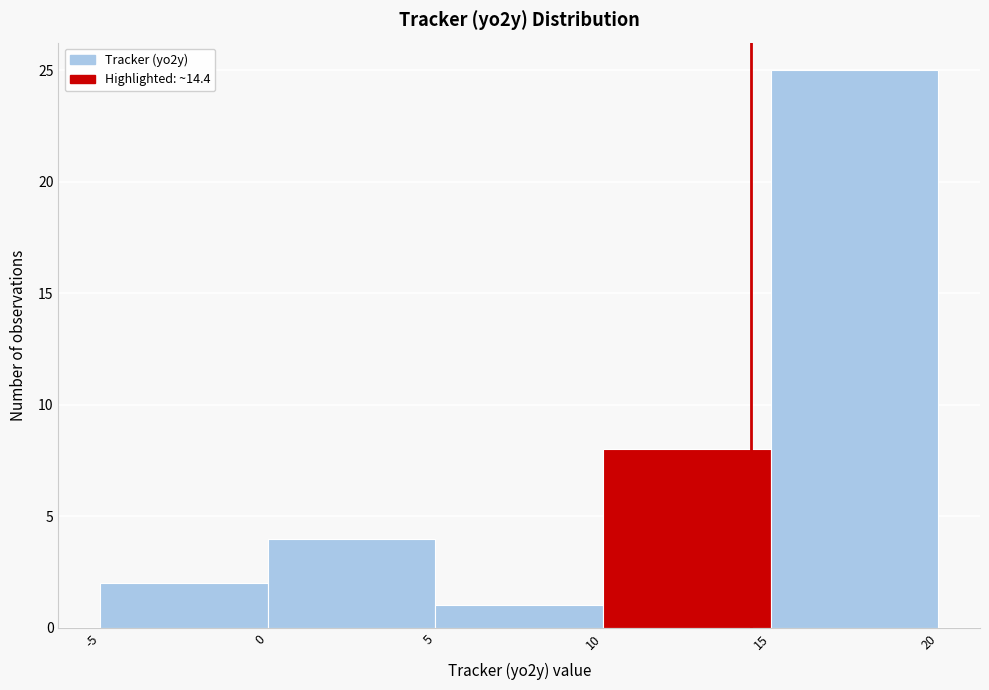

Reading left to right, list every bar in this chart as the range it spans on the x-axis followed by its height. The values are not printed on the chart, so give them approximately, as read against the axis.

-5 to 0: 2
0 to 5: 4
5 to 10: 1
10 to 15: 8
15 to 20: 25